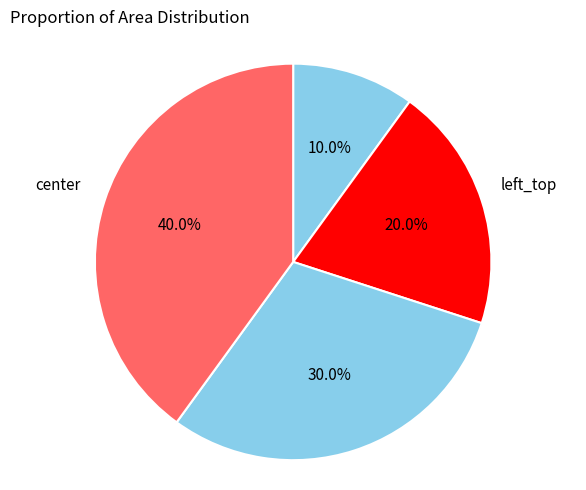

Is the sum of center and left_top greater than half?

Yes